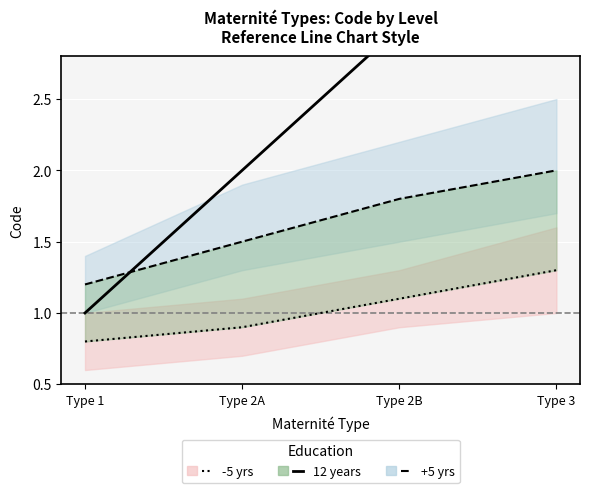

True or false: +5 yrs and Code (12 yrs) cross at least once.

True